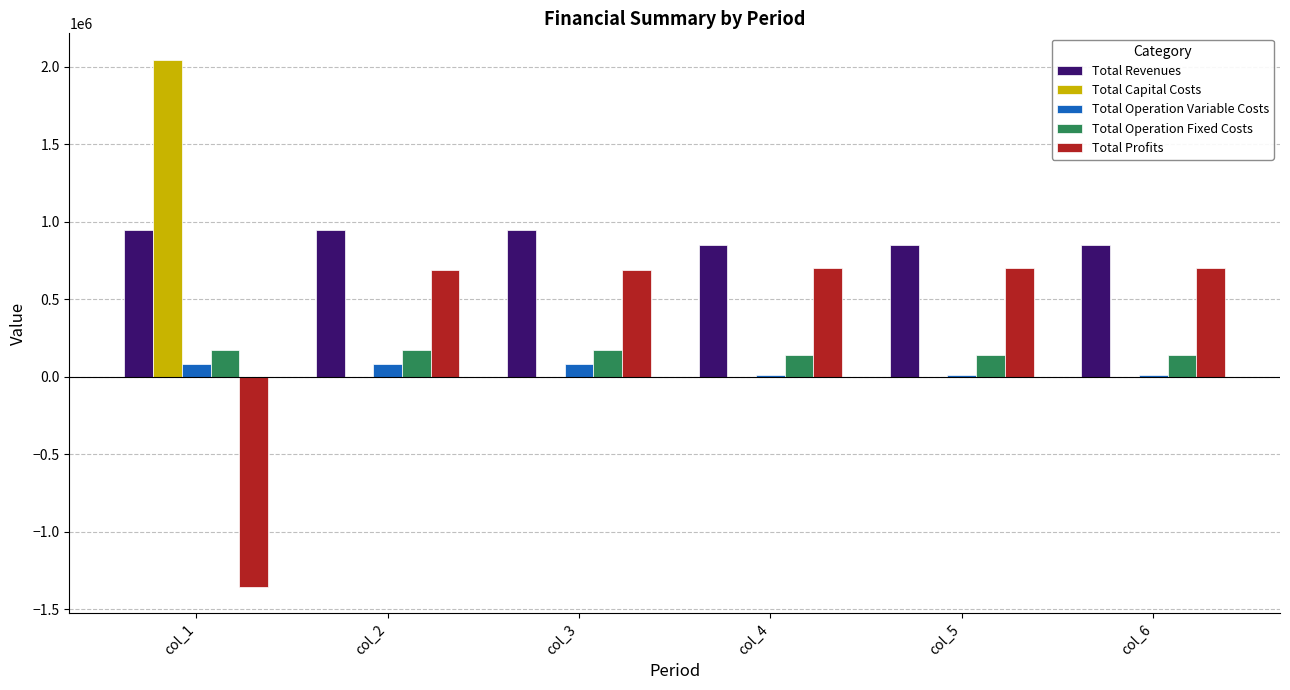

How many series are shown in this chart?

5